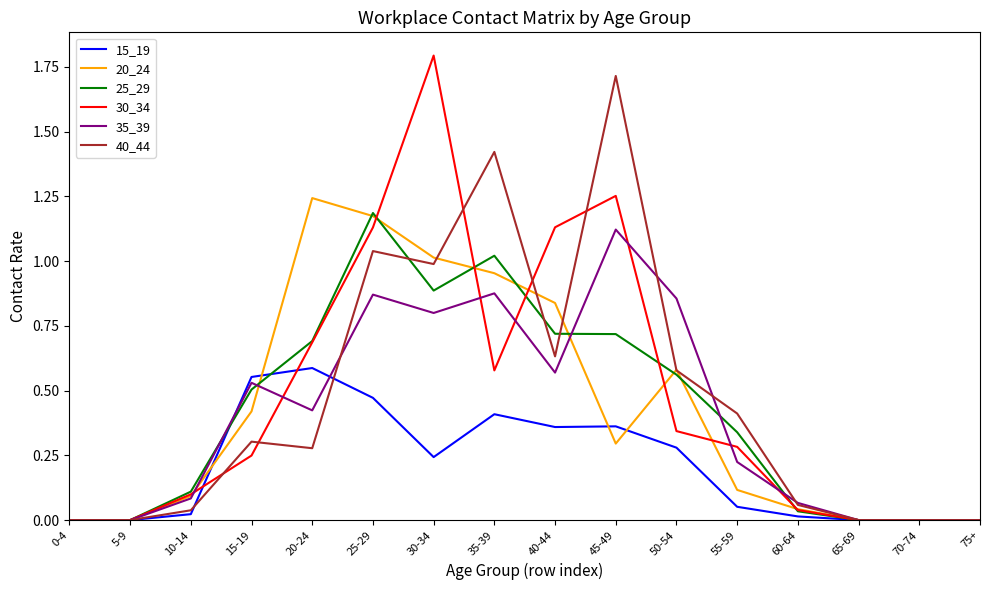

What is the total value across all series at 50-54?

3.2